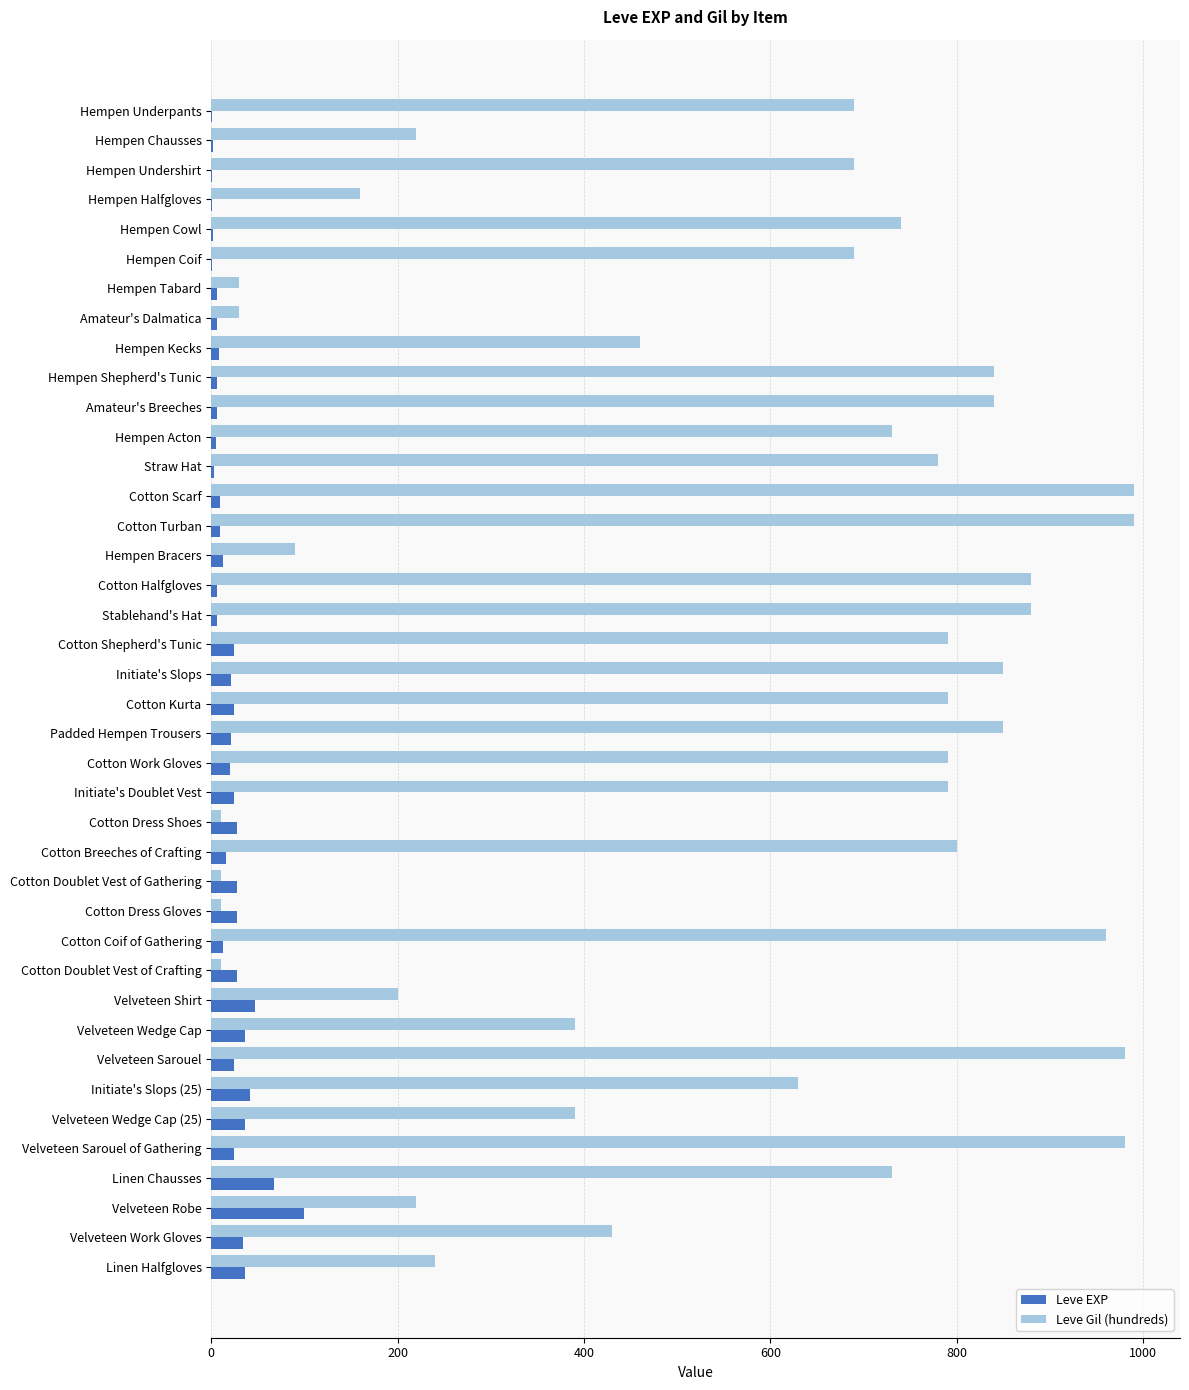

Is it true that Leve Gil (hundreds) equals 840 at Hempen Shepherd's Tunic?

True